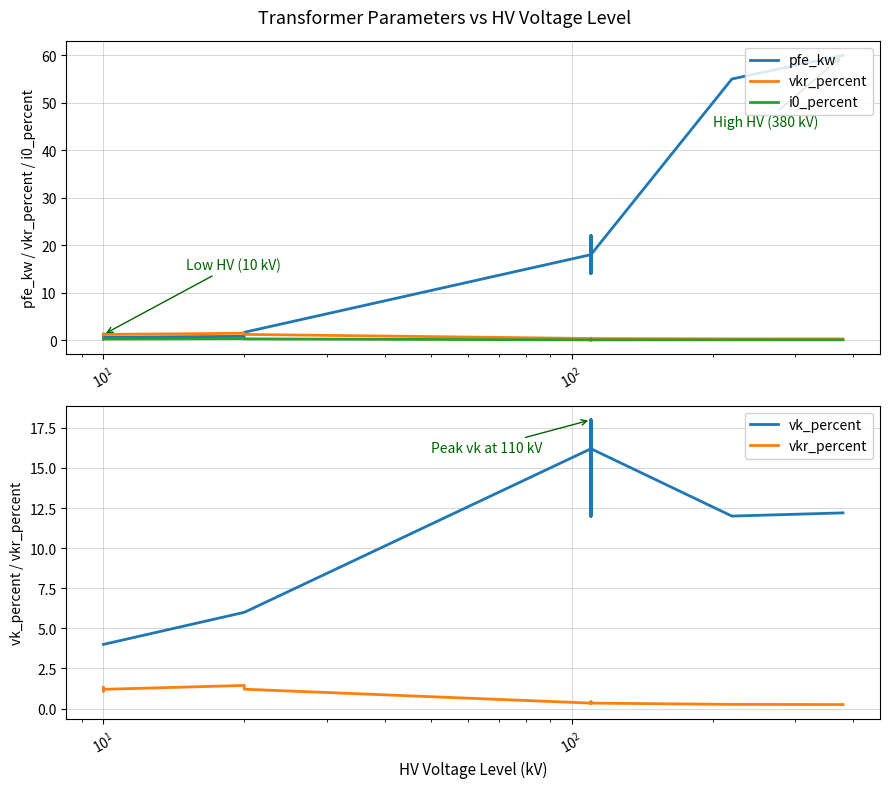

What is the minimum value for pfe_kw?

0.6